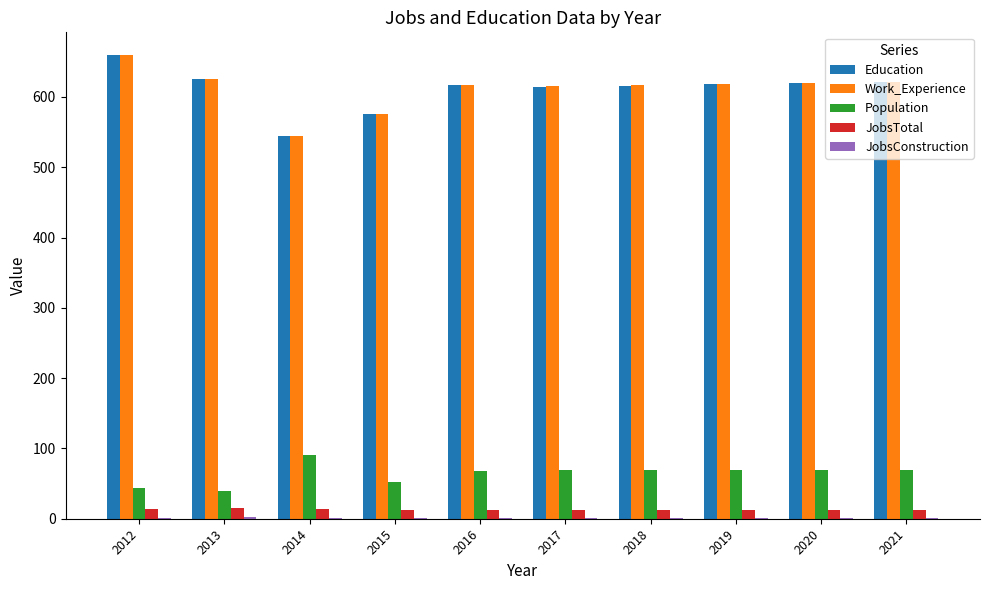

True or false: JobsTotal has a value of 12 at 2015.

True